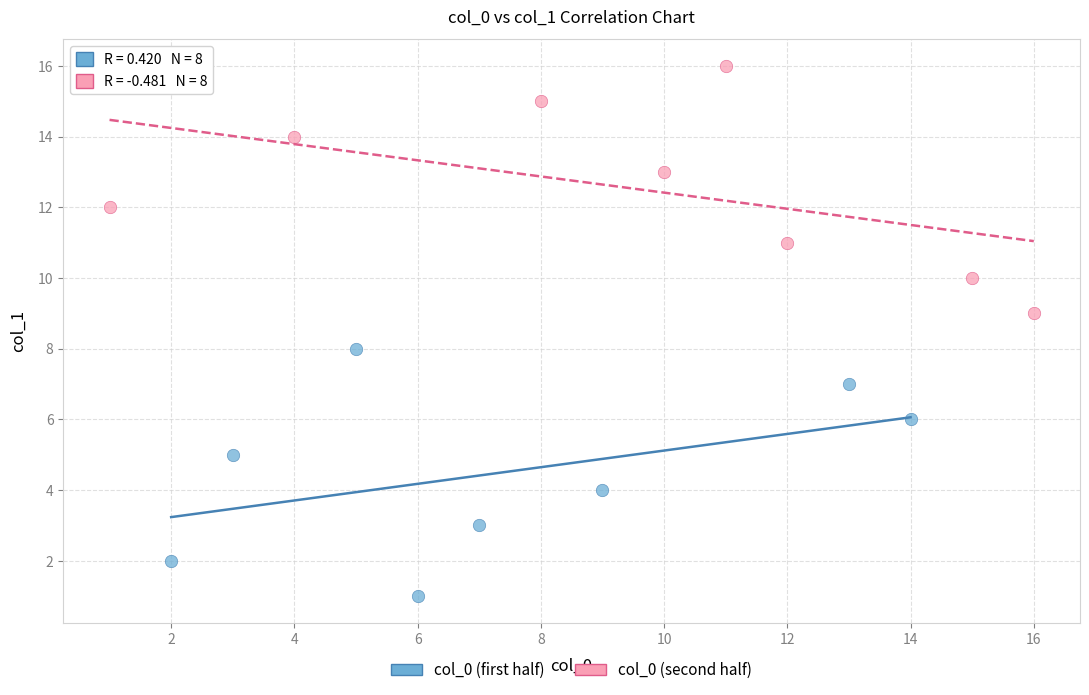

Which series reaches the minimum Y coordinate?

col_0 (first half)